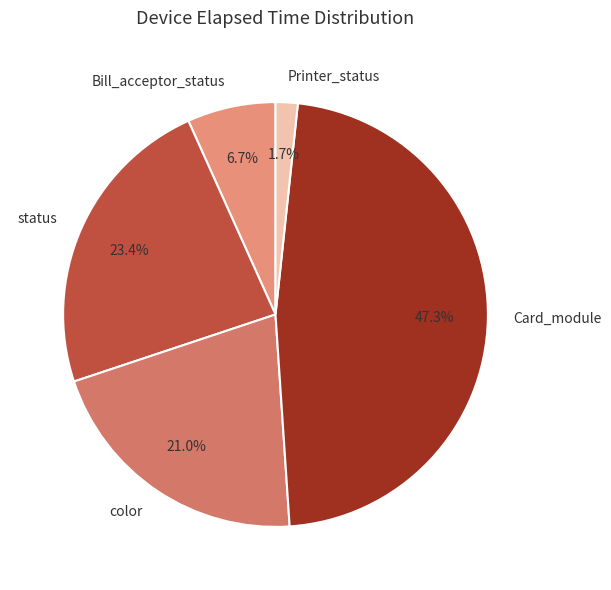

To the nearest percent, what is the average slice percentage?

20%